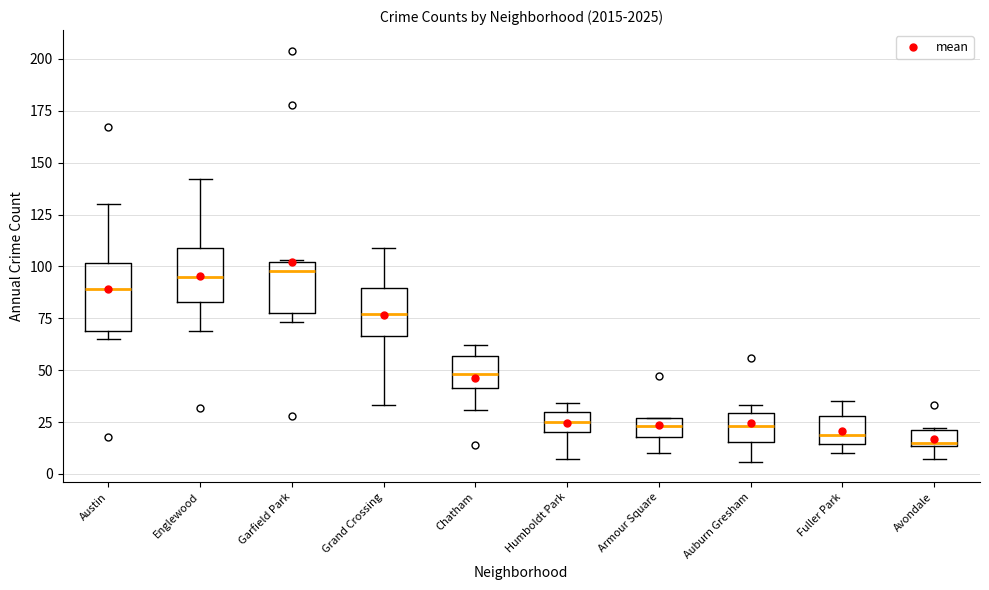

Where does the upper whisker of the box for Austin end on the y-axis? The values are not printed on the chart, so give them approximately, as read against the axis.

130